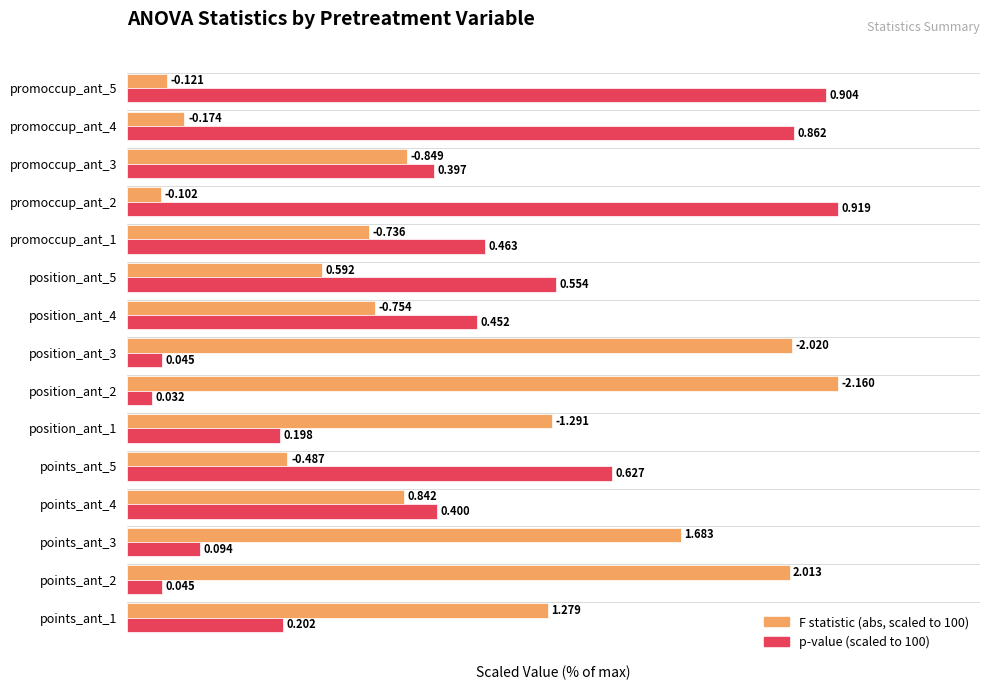

What is the value of the p-val (scaled) bar at the 3rd from the left?

10.2